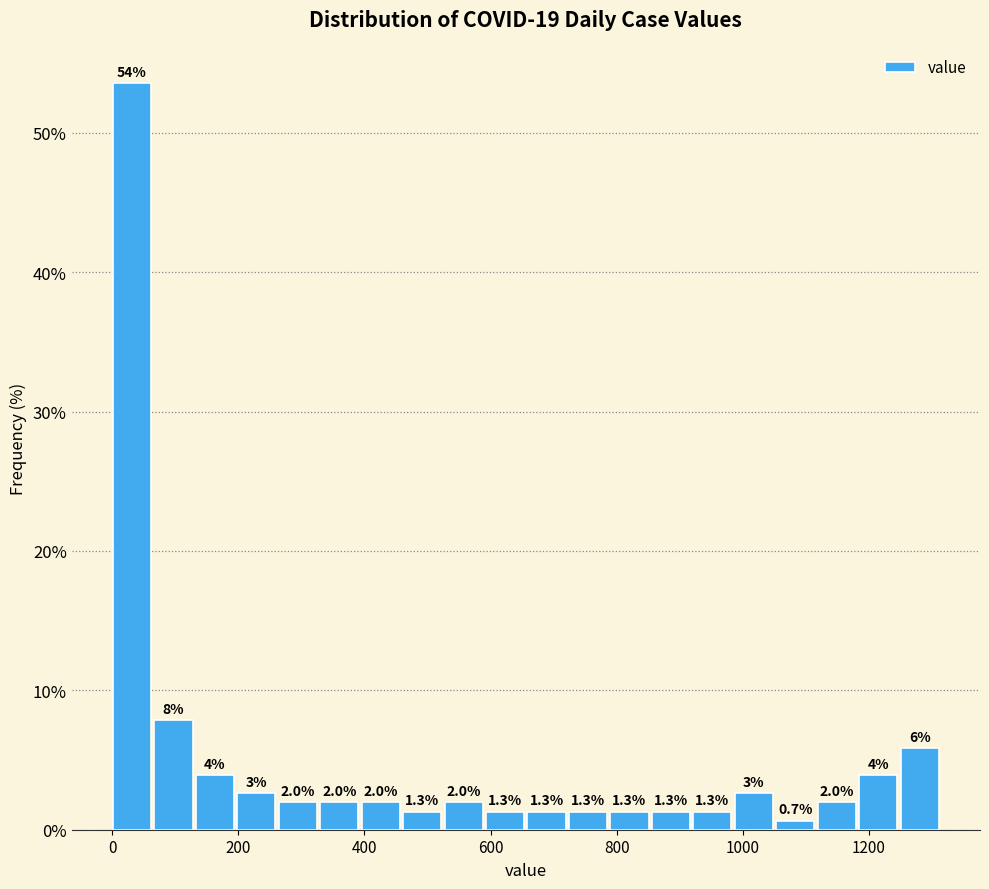

Around what value on the x-axis is the tallest bar? Give the approximate position of its centre, as read against the axis.

40